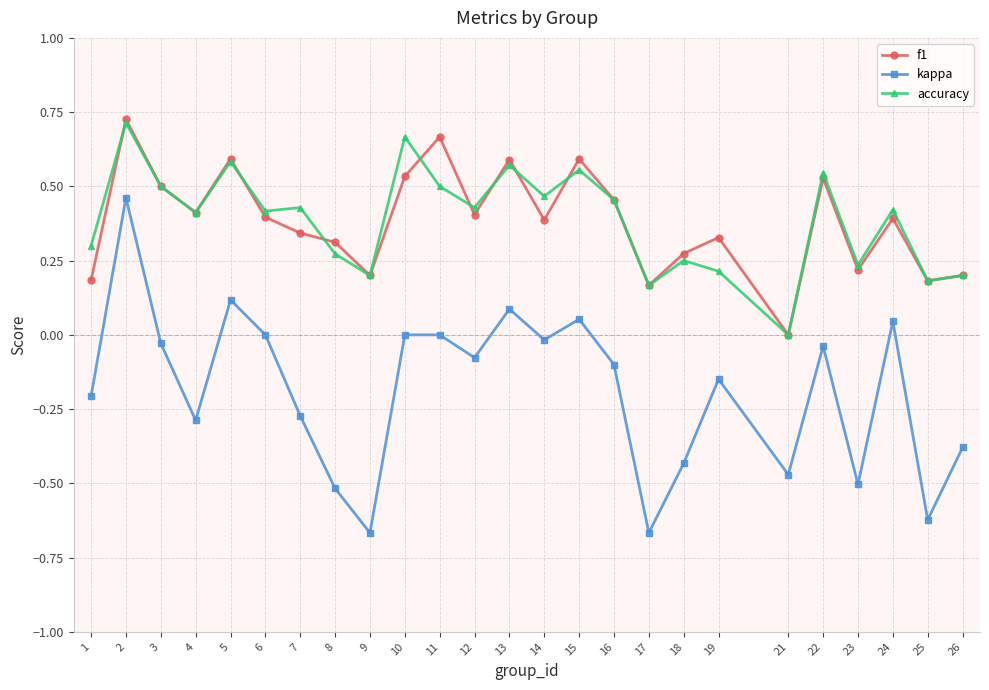

What is the value of the kappa point at the 1st from the left?

-0.2